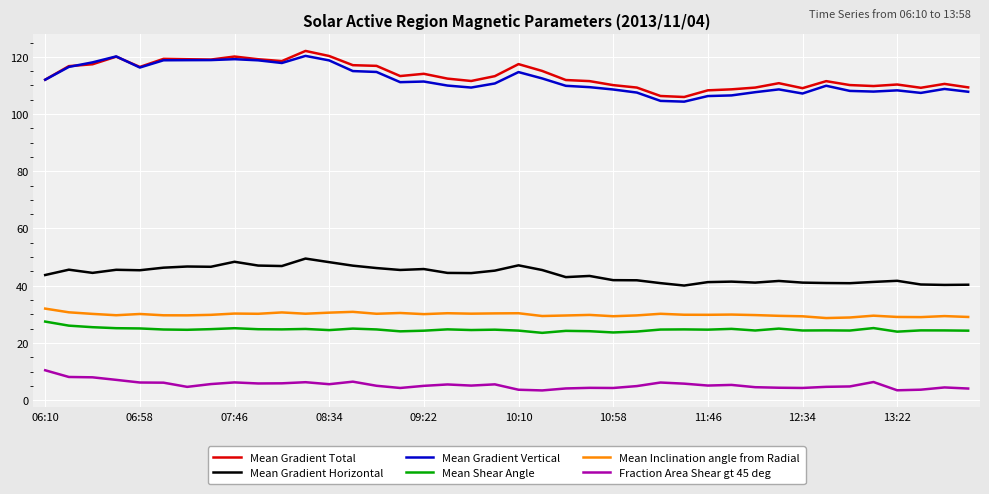

True or false: Fraction Area Shear gt 45 deg and Mean Inclination angle from Radial cross at least once.

False